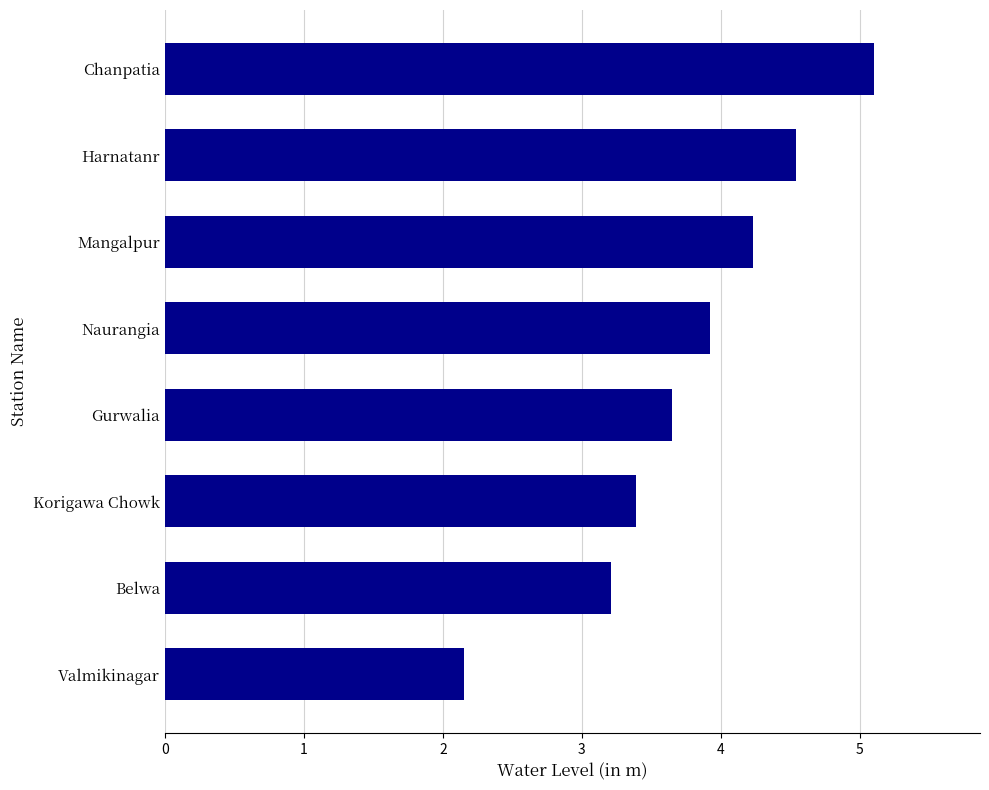

What is the greatest value displayed?

5.1